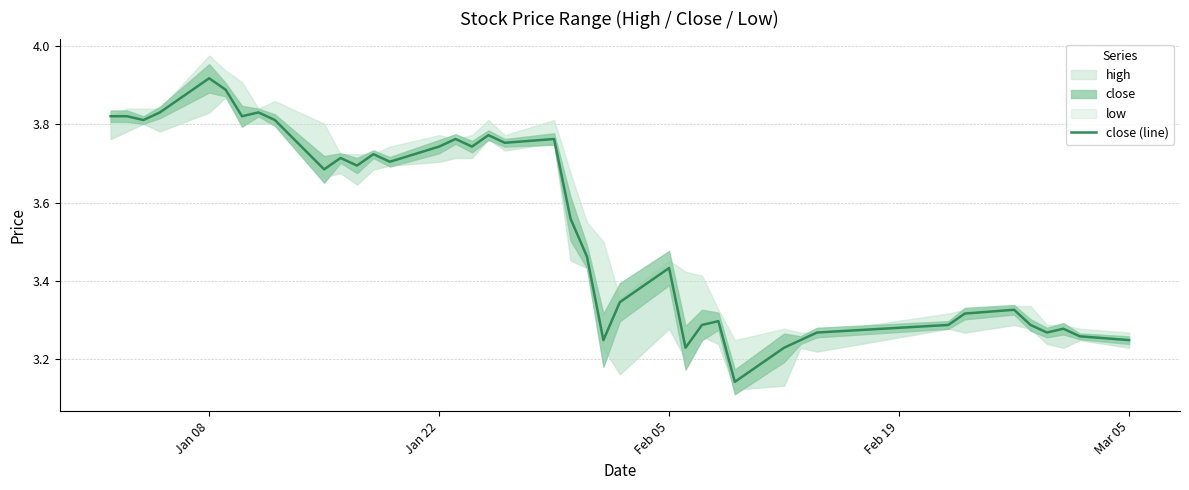

Is it true that close (line) equals 1.7 at Jan 22?

False